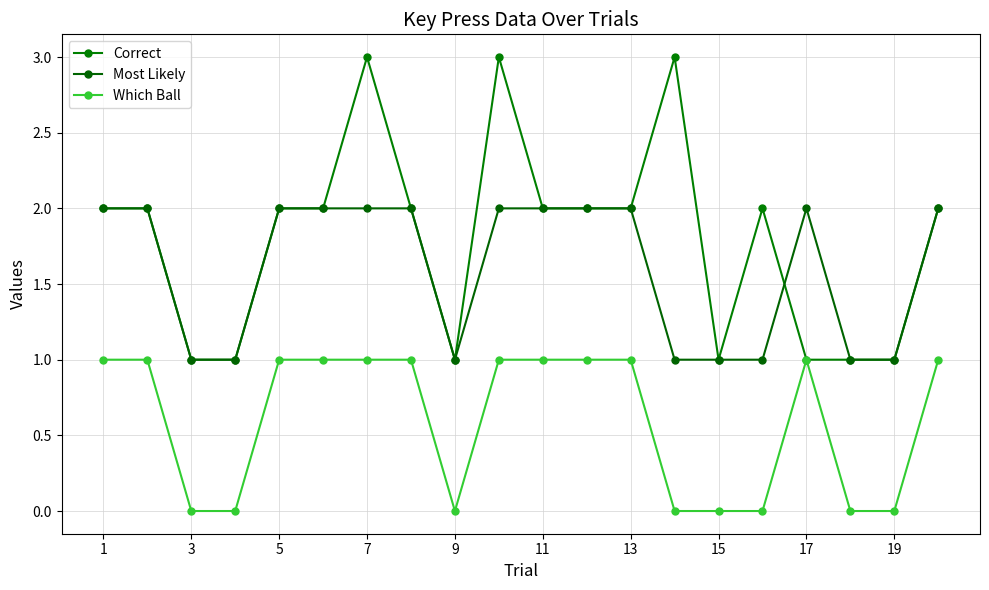

What is the difference between the maximum and second lowest values in the Most Likely series?

1